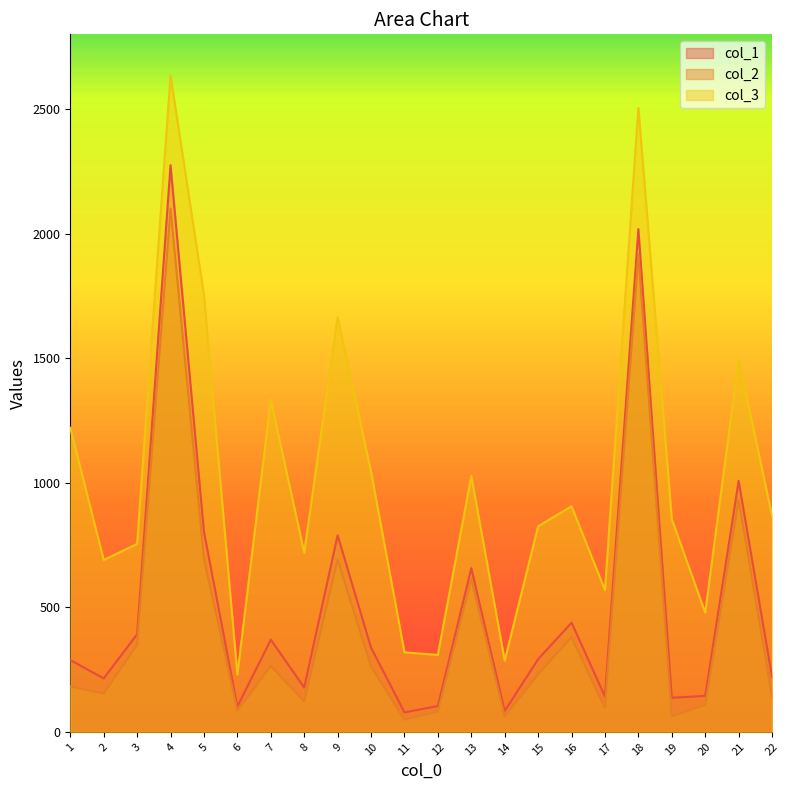

How many interior local peaks does the col_2 series have?

7